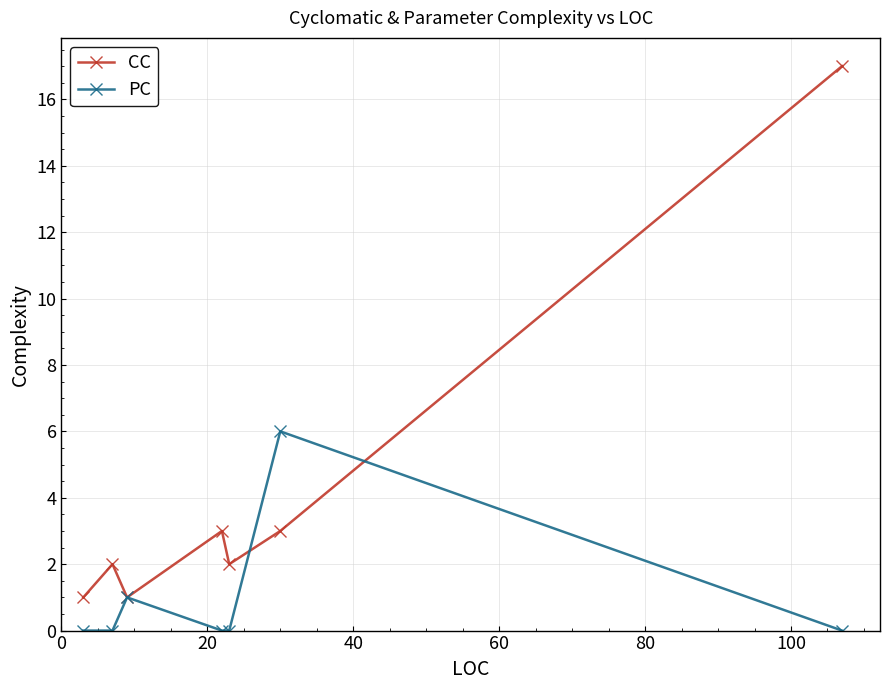

True or false: CC has more than 2 interior local peaks.

False